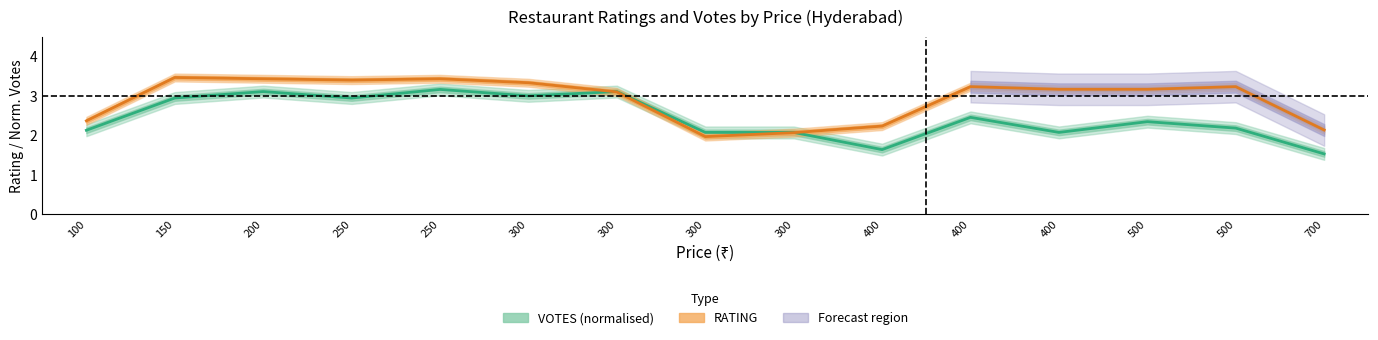

What is the maximum value for VOTES (normalised)?

3.2